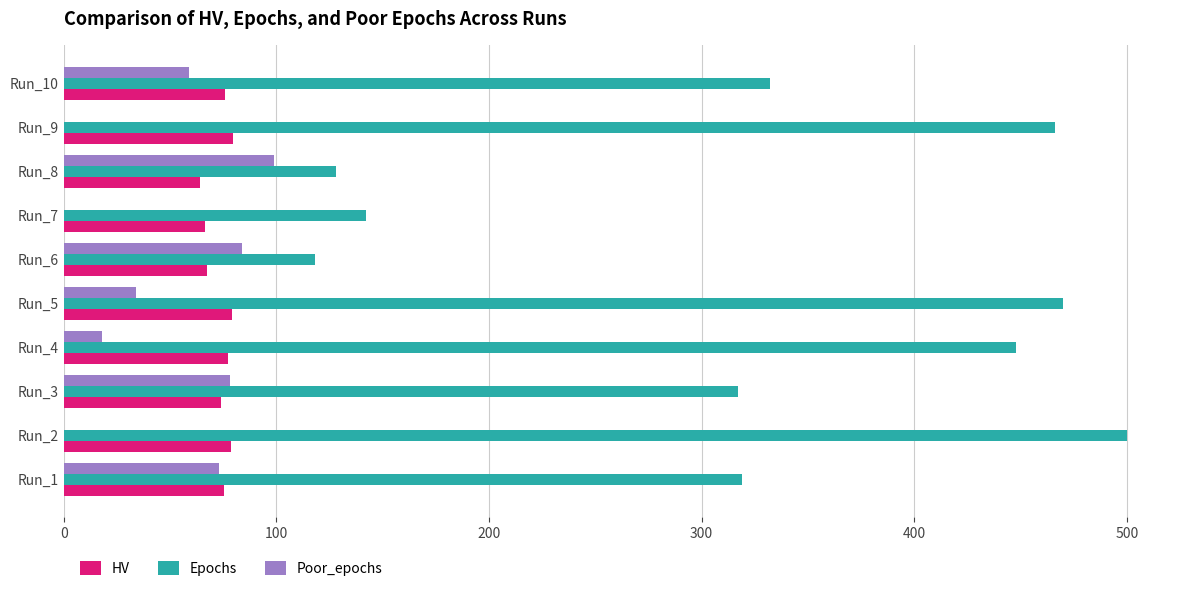

The value of HV at Run_7 is 98.4. True or false?

False